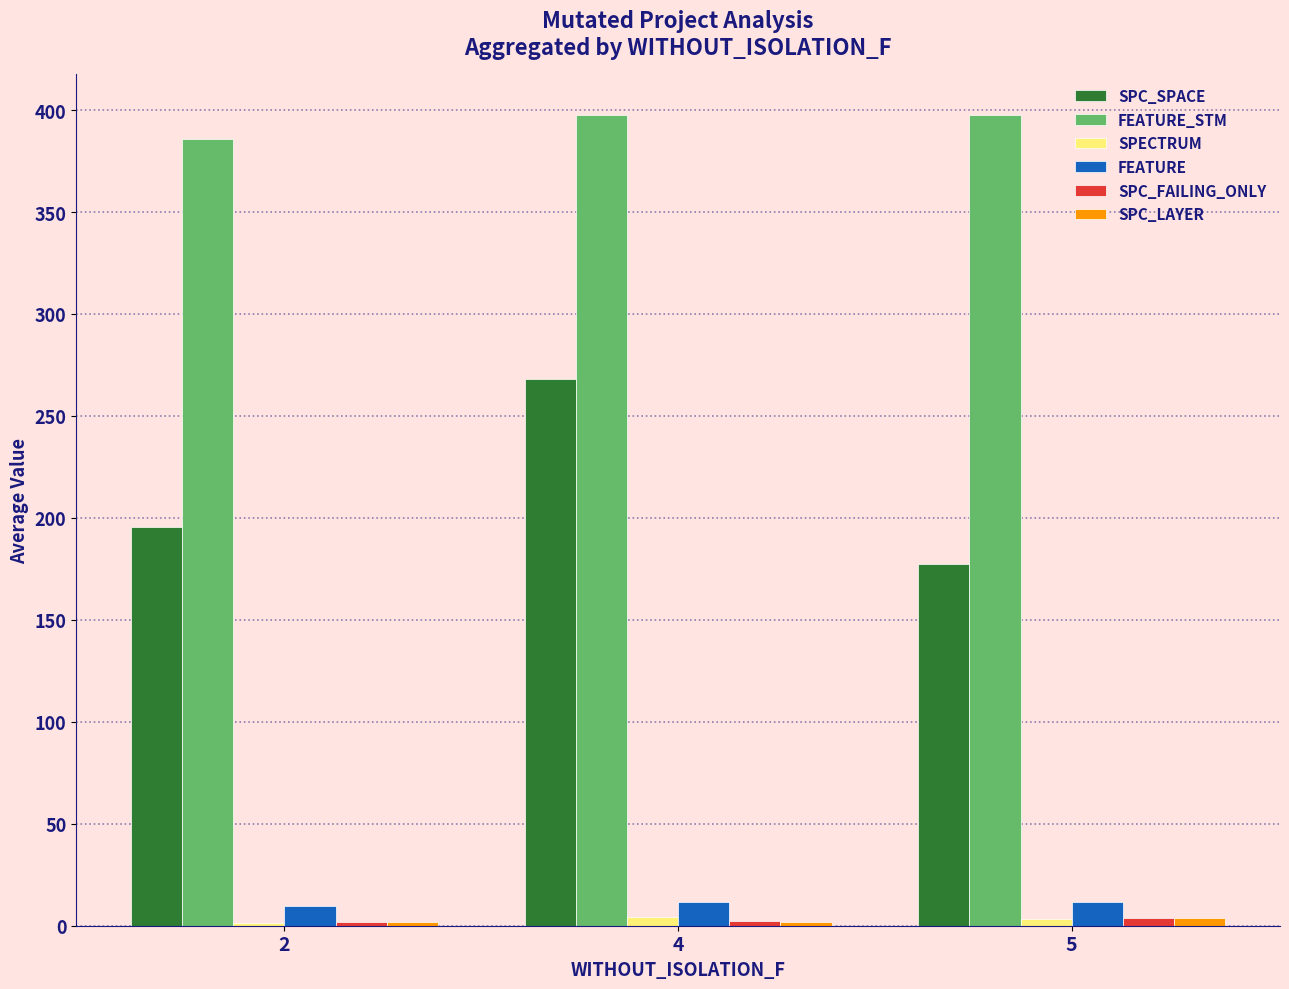

Is it true that FEATURE_STM equals 385.7 at 2?

True